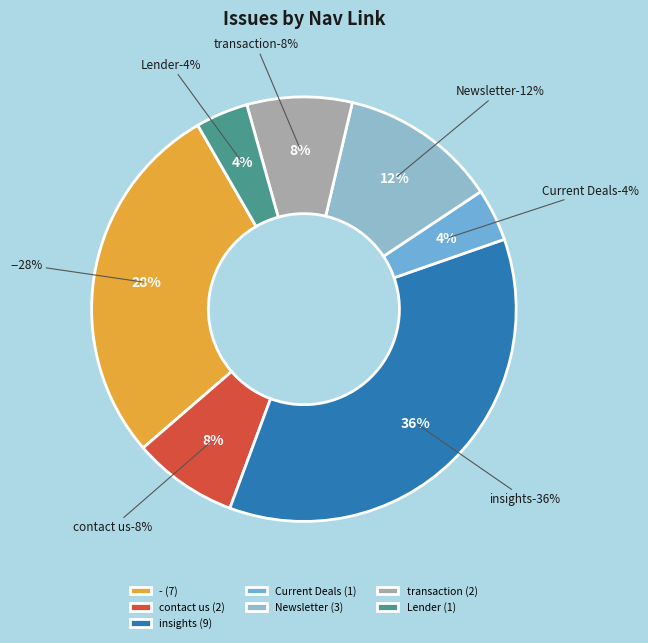

Does any single category account for the majority?

No